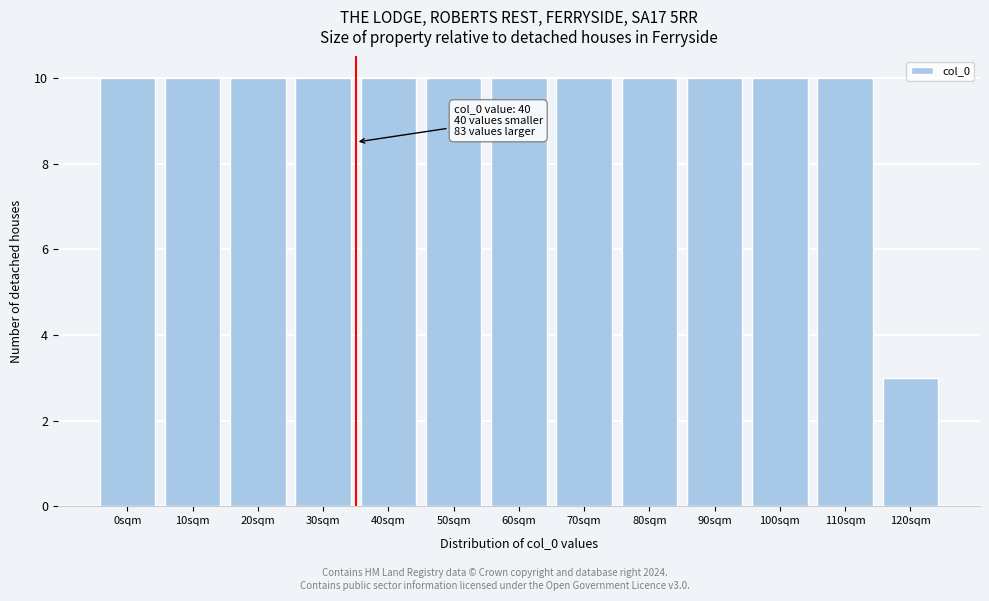

Reading right to left, extract all data points from this chart.

120sqm=3	110sqm=10	100sqm=10	90sqm=10	80sqm=10	70sqm=10	60sqm=10	50sqm=10	40sqm=10	30sqm=10	20sqm=10	10sqm=10	0sqm=10